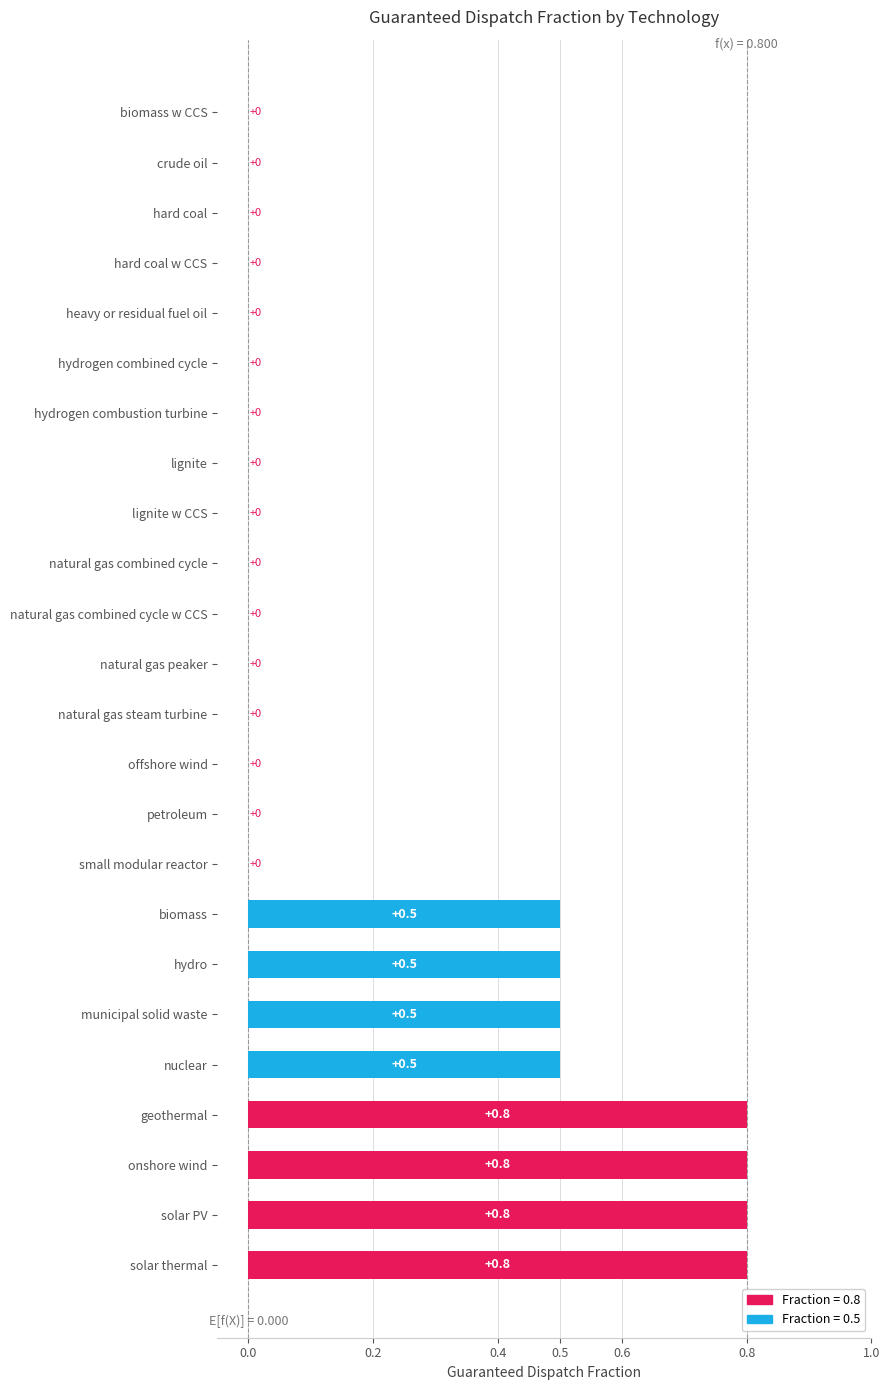

Reading bottom to top, extract all data points from this chart.

solar thermal=0.8	solar PV=0.8	onshore wind=0.8	geothermal=0.8	nuclear=0.5	municipal solid waste=0.5	hydro=0.5	biomass=0.5	small modular reactor=0.0	petroleum=0.0	offshore wind=0.0	natural gas steam turbine=0.0	natural gas peaker=0.0	natural gas combined cycle w CCS=0.0	natural gas combined cycle=0.0	lignite w CCS=0.0	lignite=0.0	hydrogen combustion turbine=0.0	hydrogen combined cycle=0.0	heavy or residual fuel oil=0.0	hard coal w CCS=0.0	hard coal=0.0	crude oil=0.0	biomass w CCS=0.0